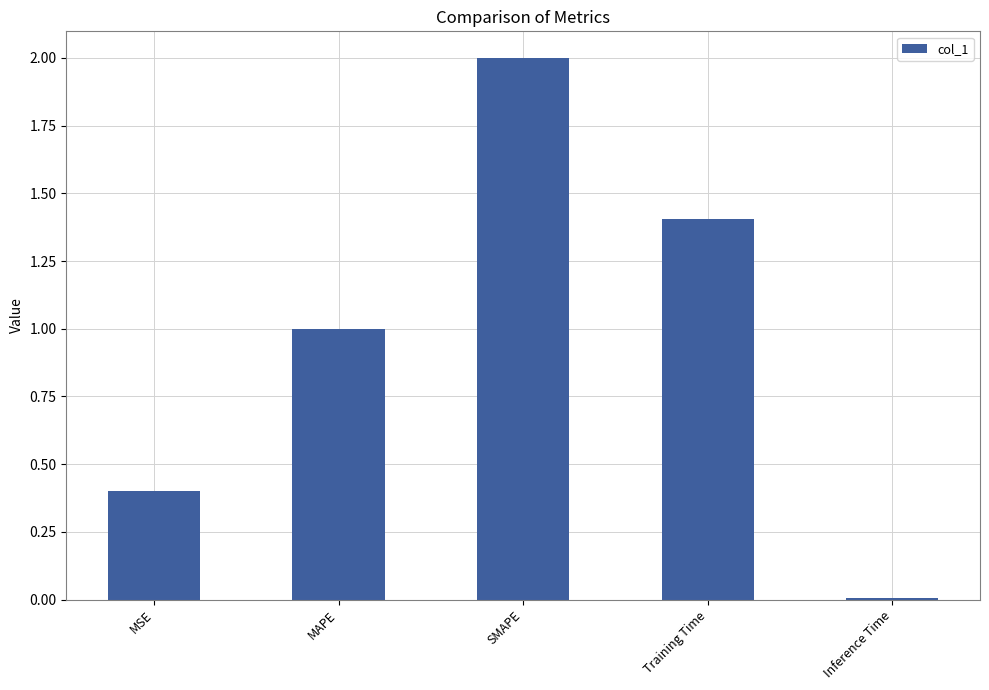

How many series are shown in this chart?

1